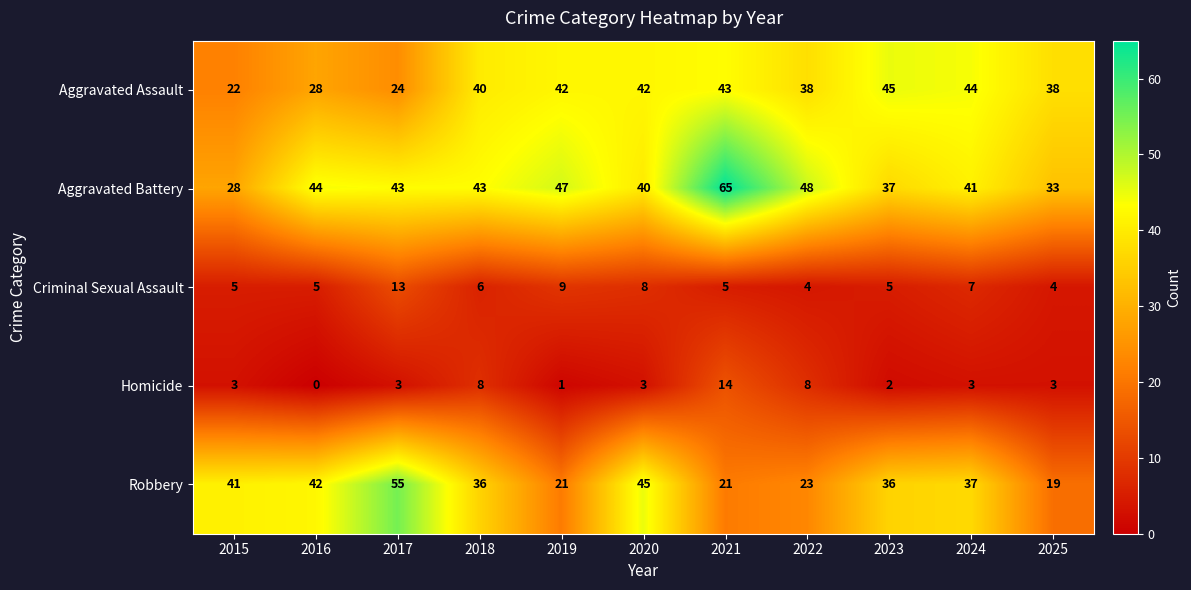

What is the average value of the Aggravated Assault series?

37